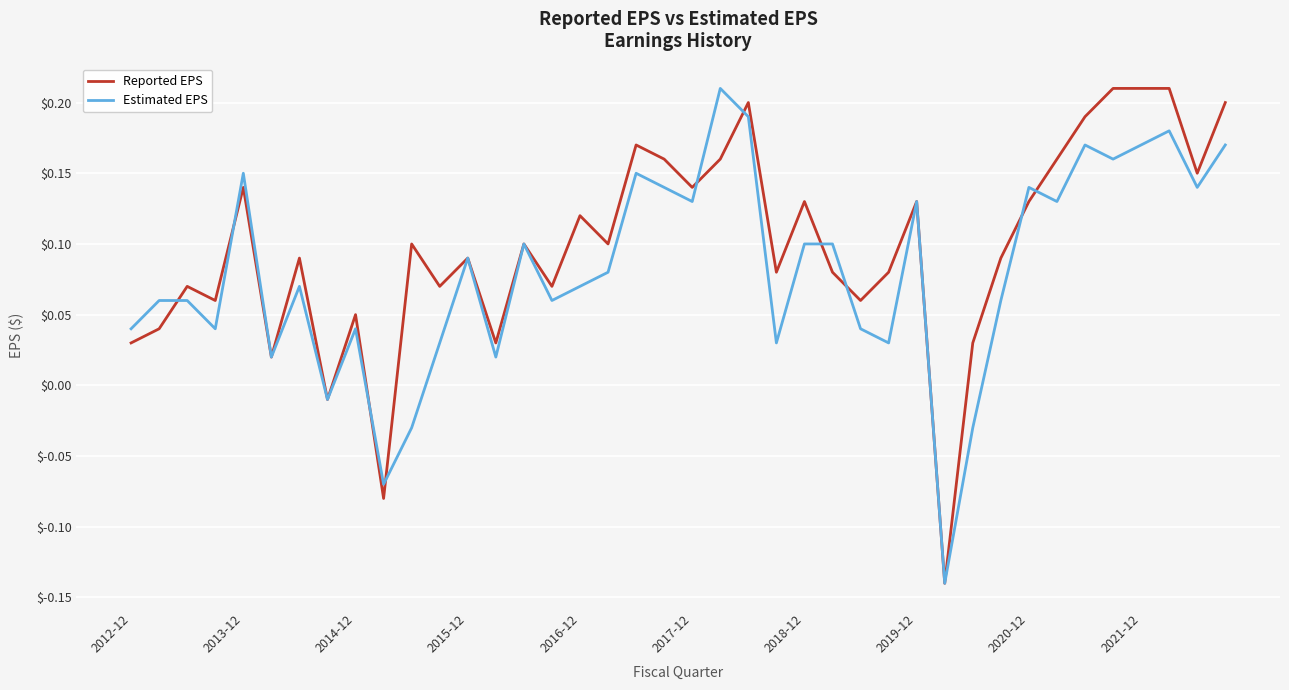

List the series in order of their overall mean, lowest first.

Estimated EPS, Reported EPS